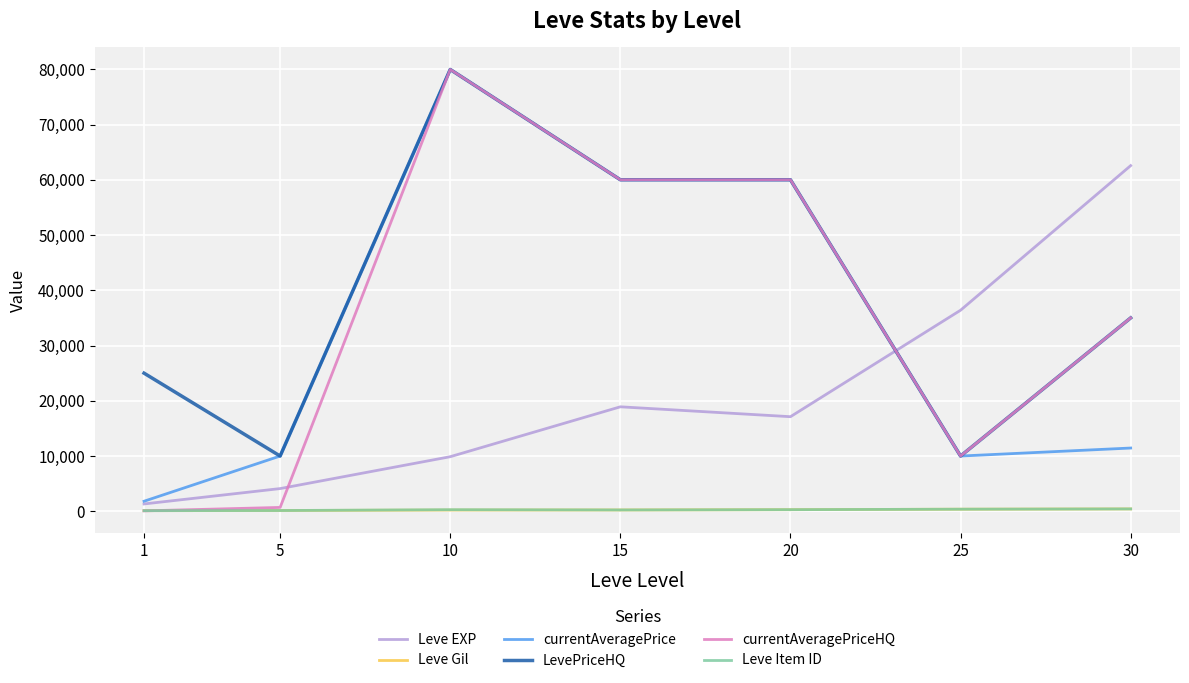

What is the maximum value shown in the chart?

79965